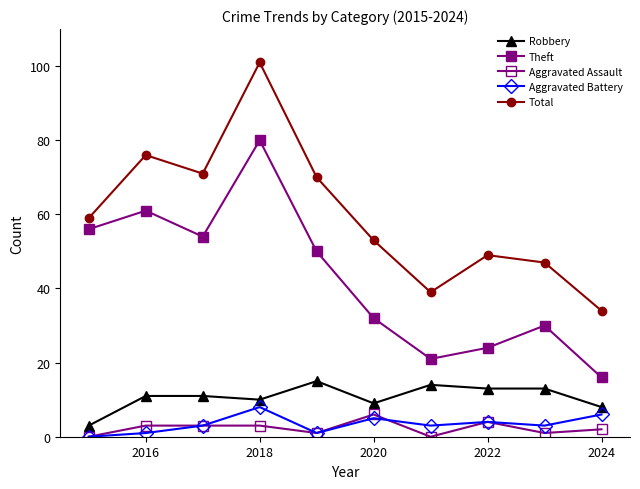

How many series are shown in this chart?

5